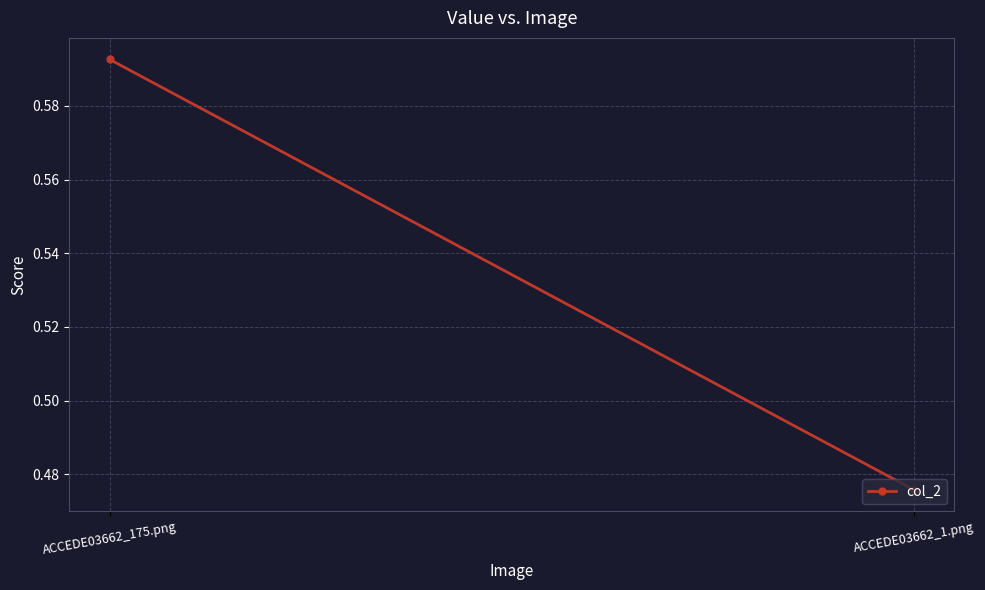

What is the greatest value displayed?

0.6